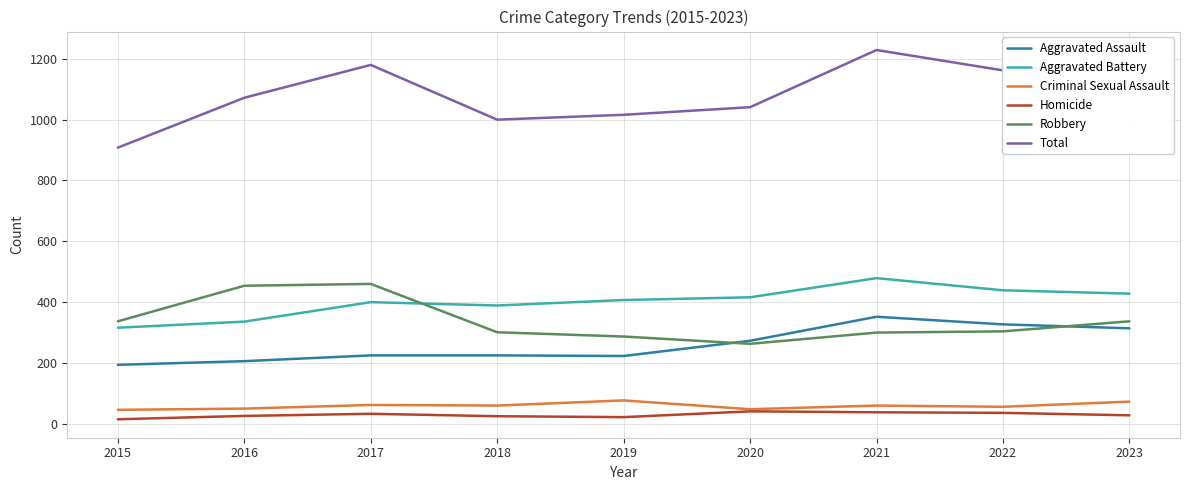

What is the sum of all Aggravated Assault values?

2339